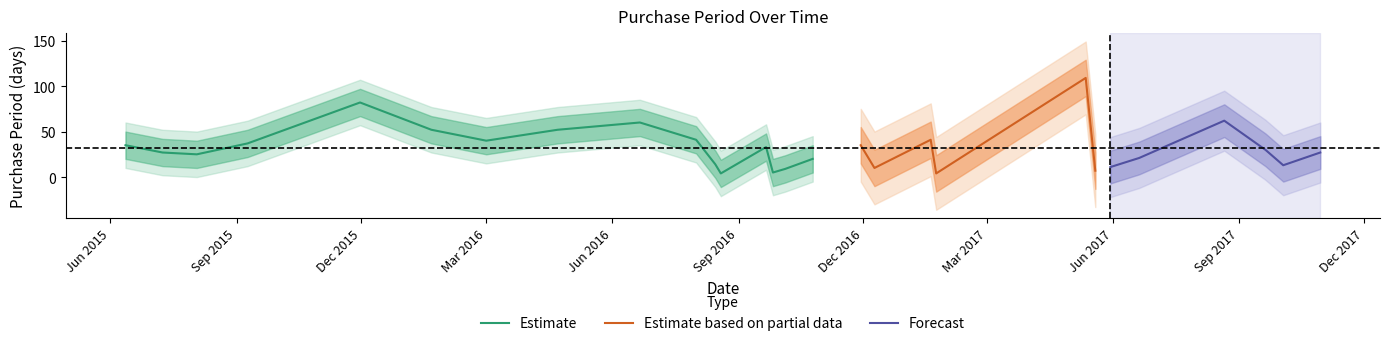

How many interior local valleys (lower than both neighbors) does the data have?

8